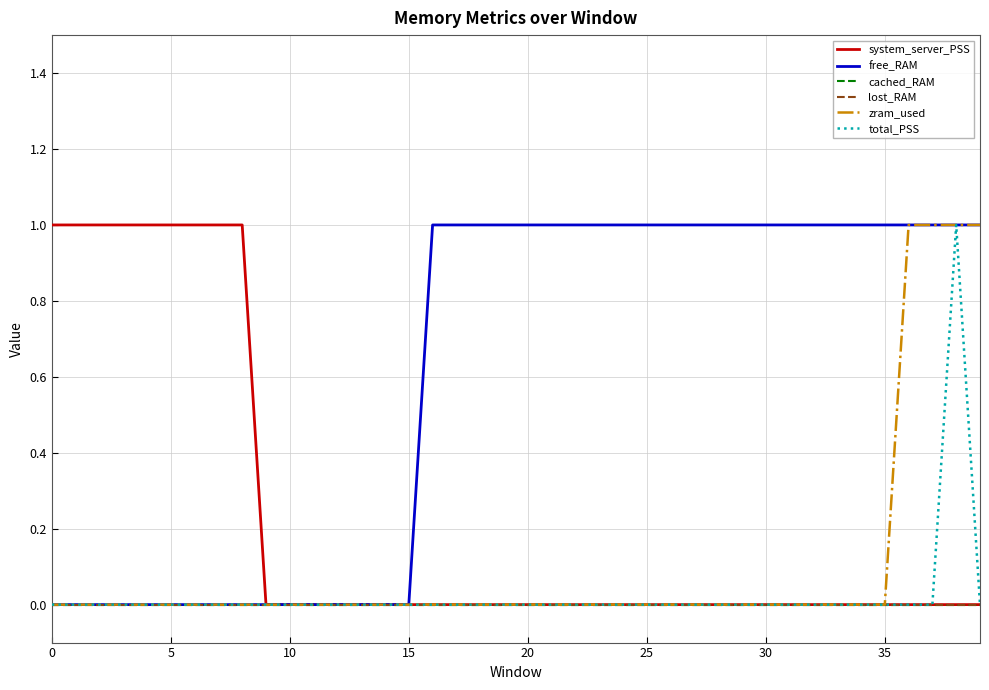

Is this an area chart (filled region under the line)?

No